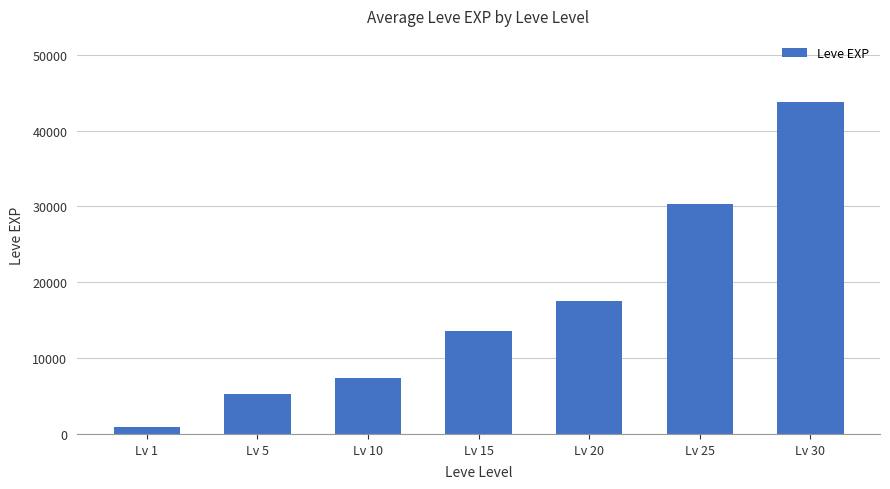

List the labels in order of value, smallest first.

Lv 1, Lv 5, Lv 10, Lv 15, Lv 20, Lv 25, Lv 30